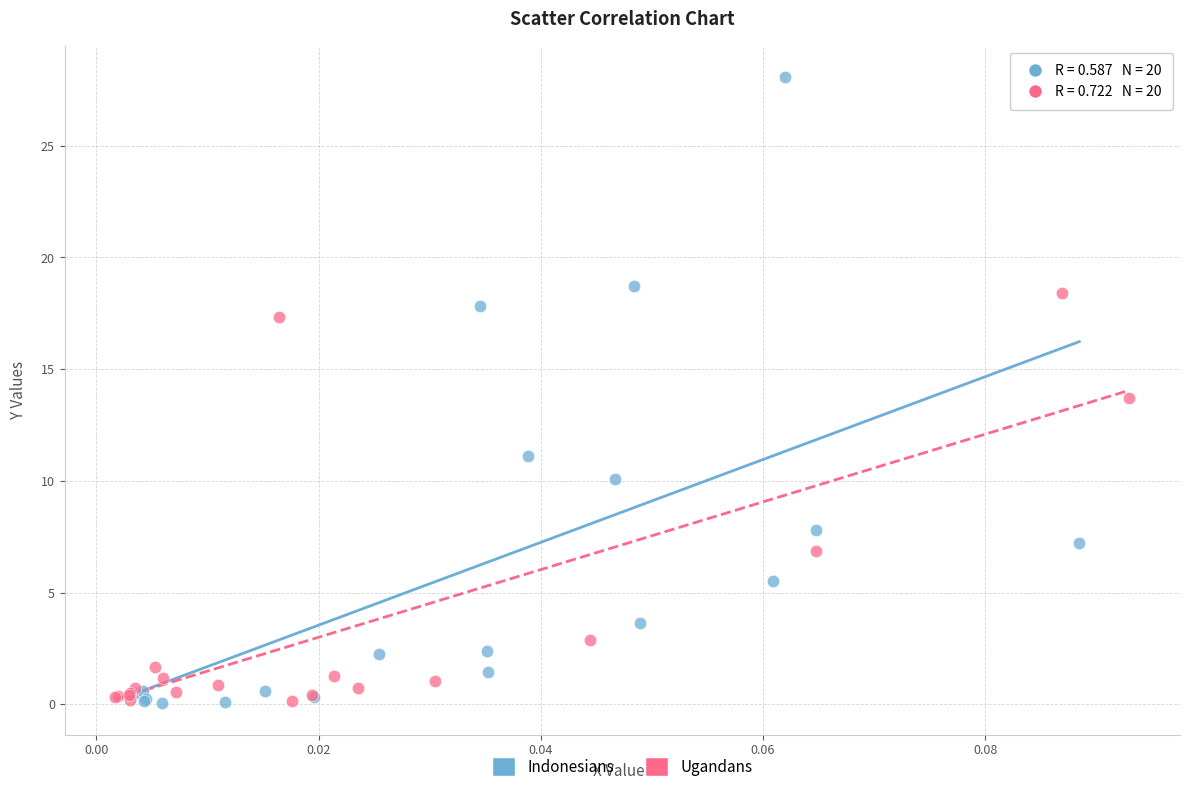

Which series reaches the maximum Y coordinate?

Indonesians